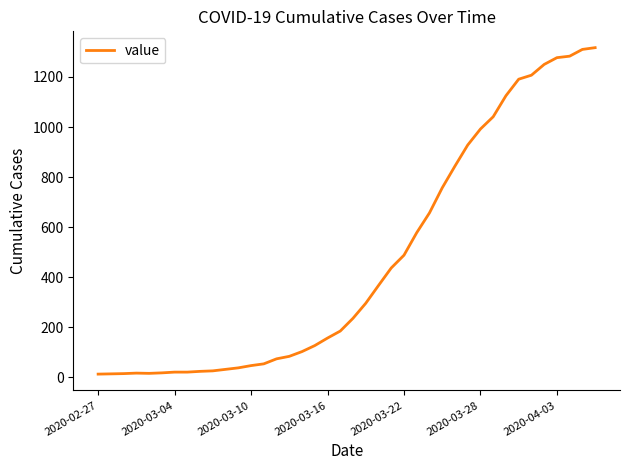

What is the difference between the maximum and minimum values?

1304